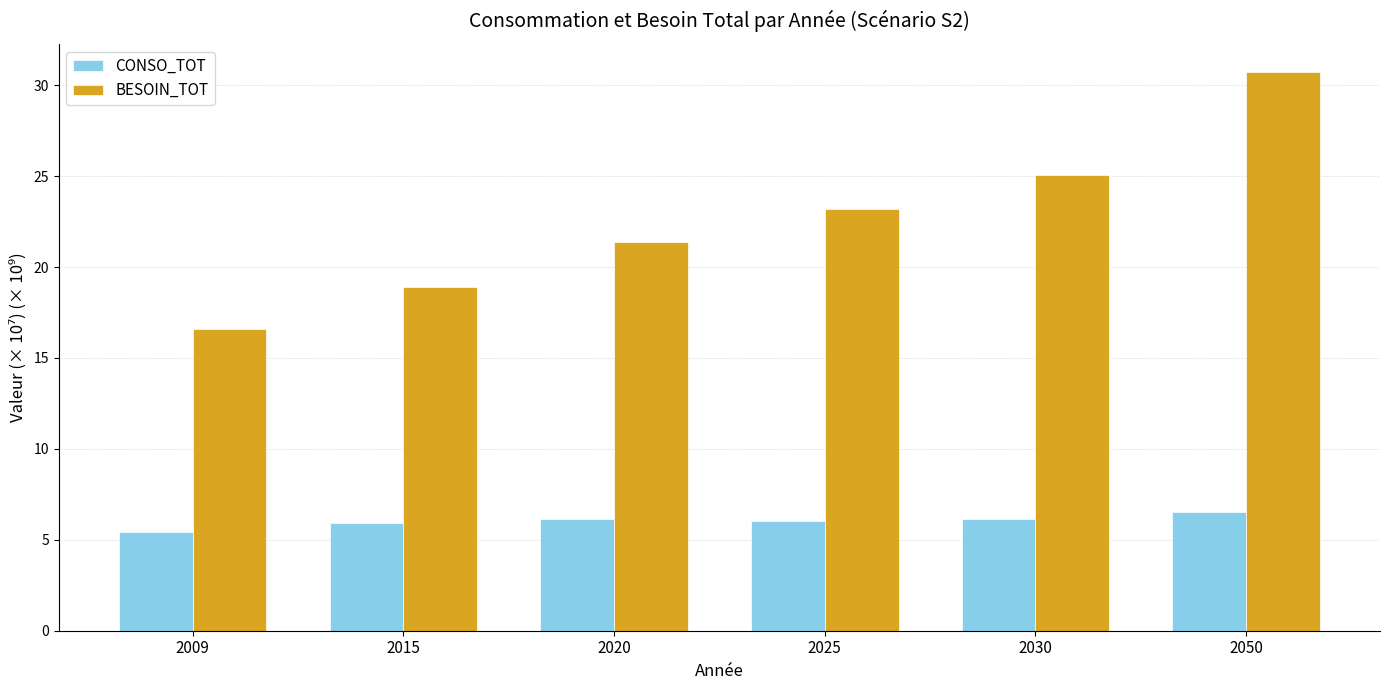

What is the value of the CONSO_TOT bar at the 1st from the left?

5.4